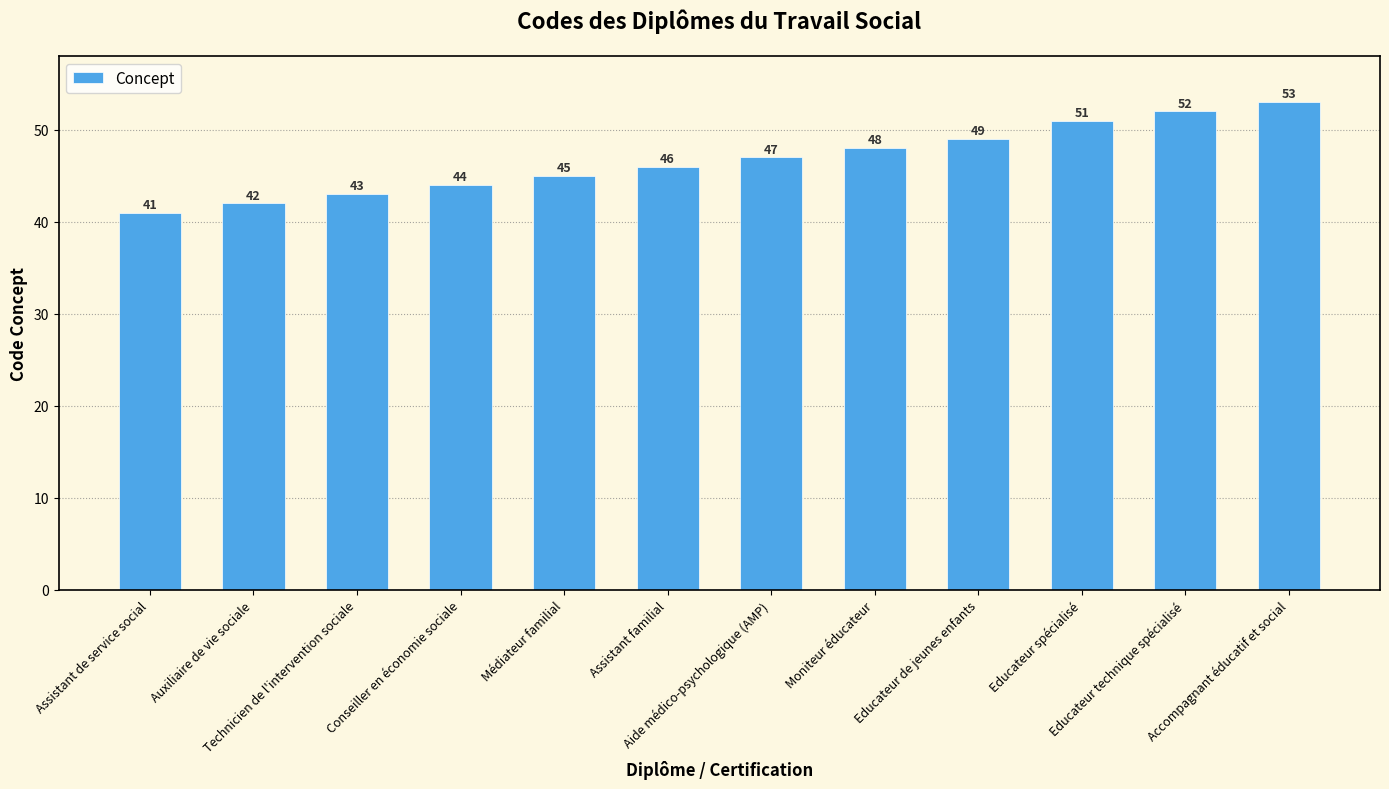

How many bars are there in total?

12